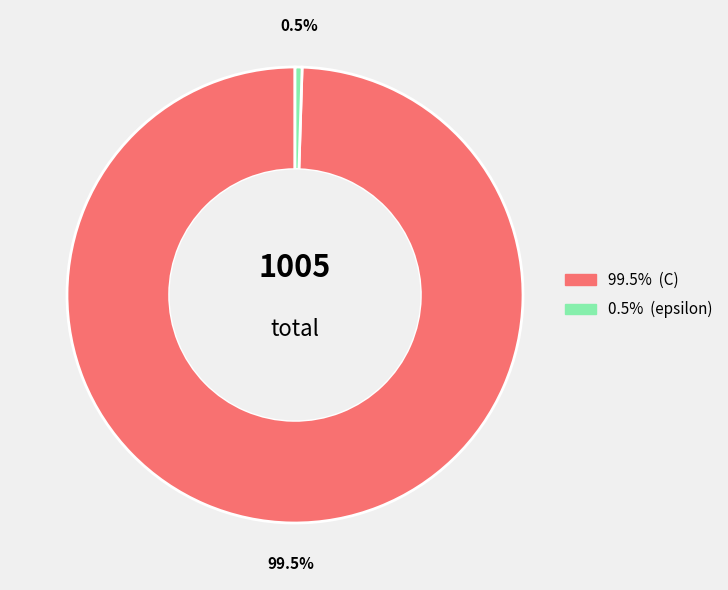

Is there a majority slice in this chart?

Yes